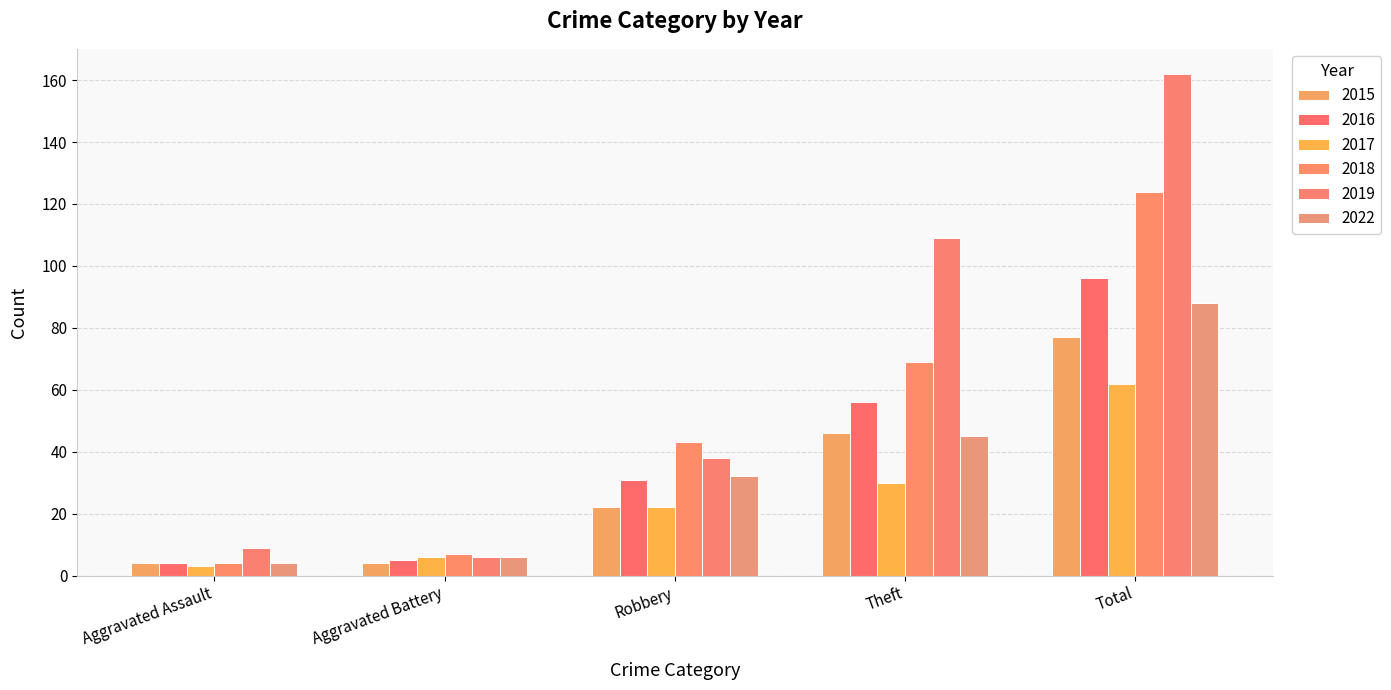

Which series has the largest total across all categories?

2019